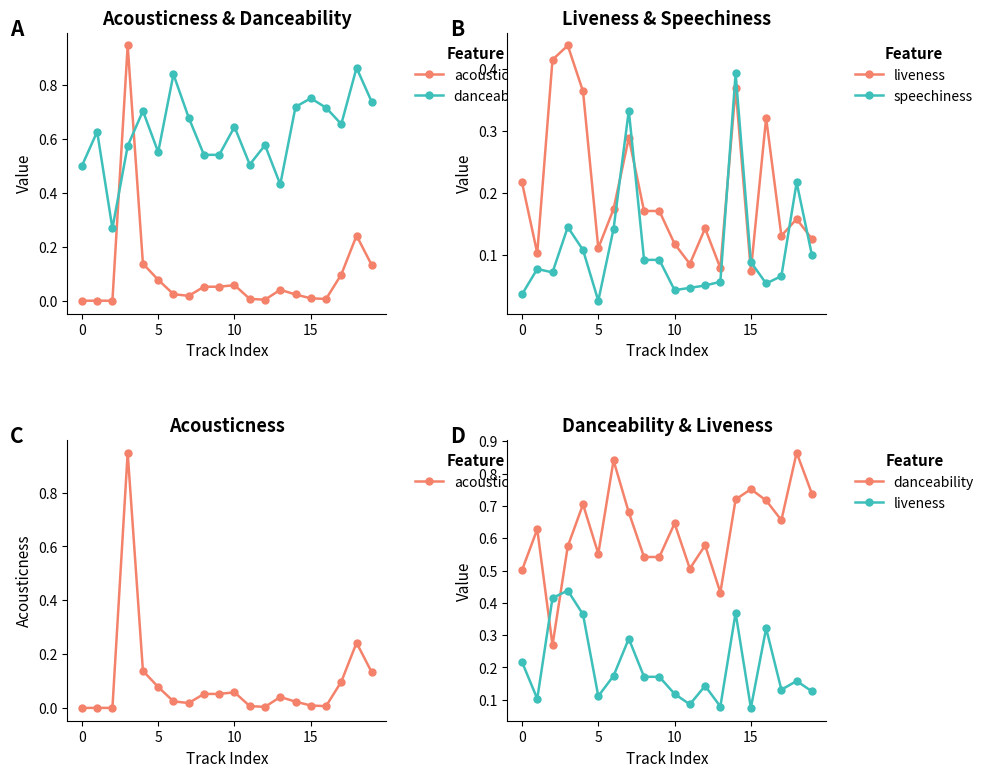

What is the average value of the speechiness series?

0.1